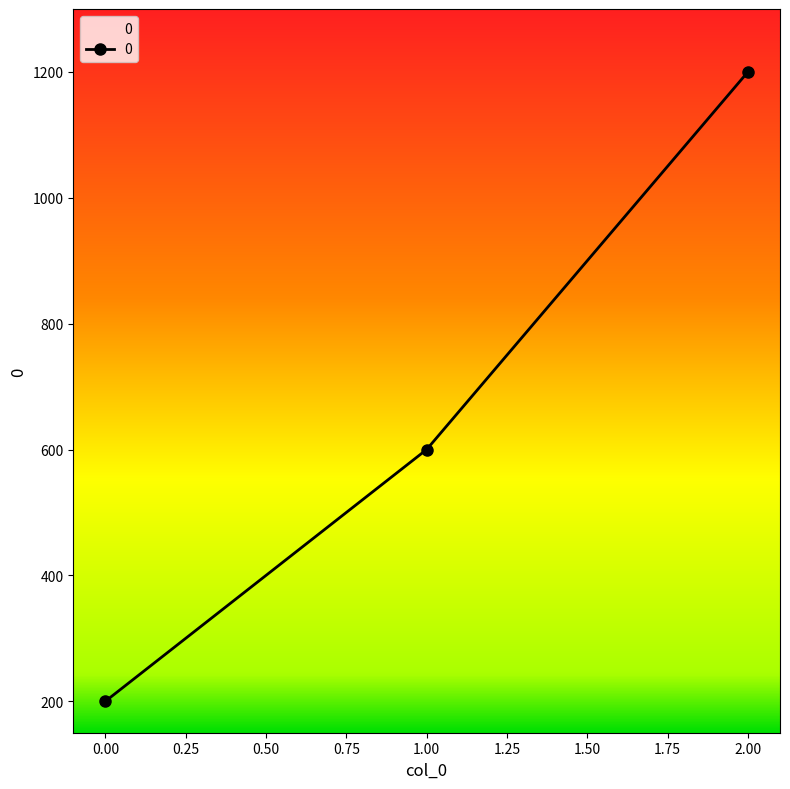

At which category does the chart reach its peak across all series?

2.00